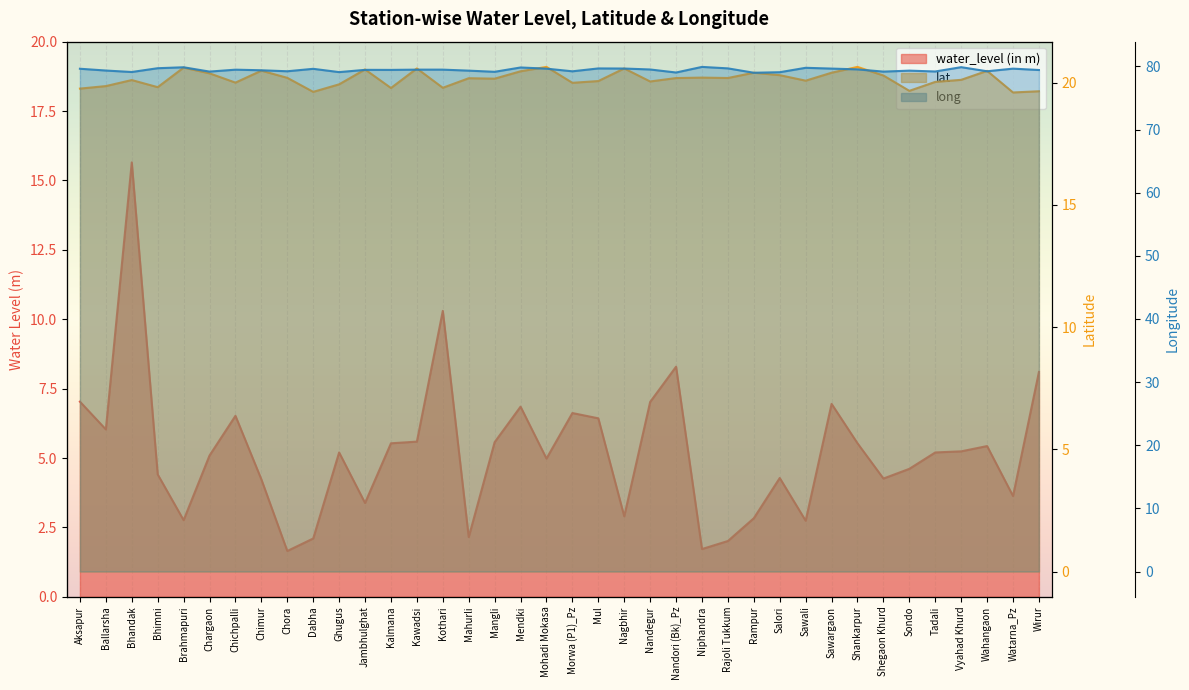

In water_level (in m), how many points are higher than both neighbors (excluding endpoints)?

10